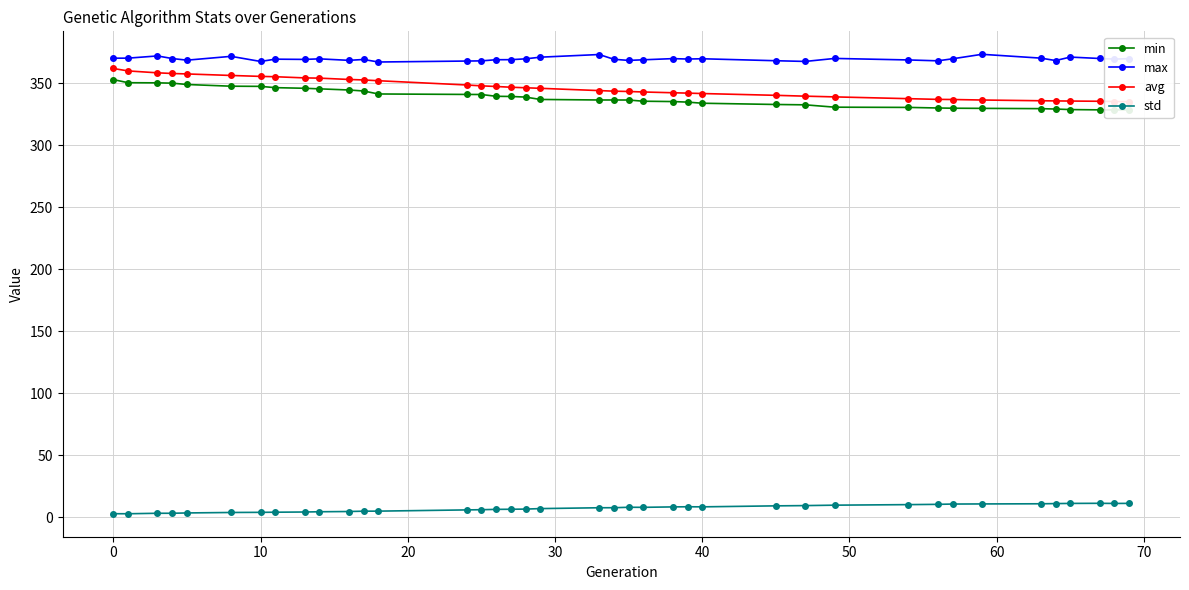

What is the maximum value for max?

373.5